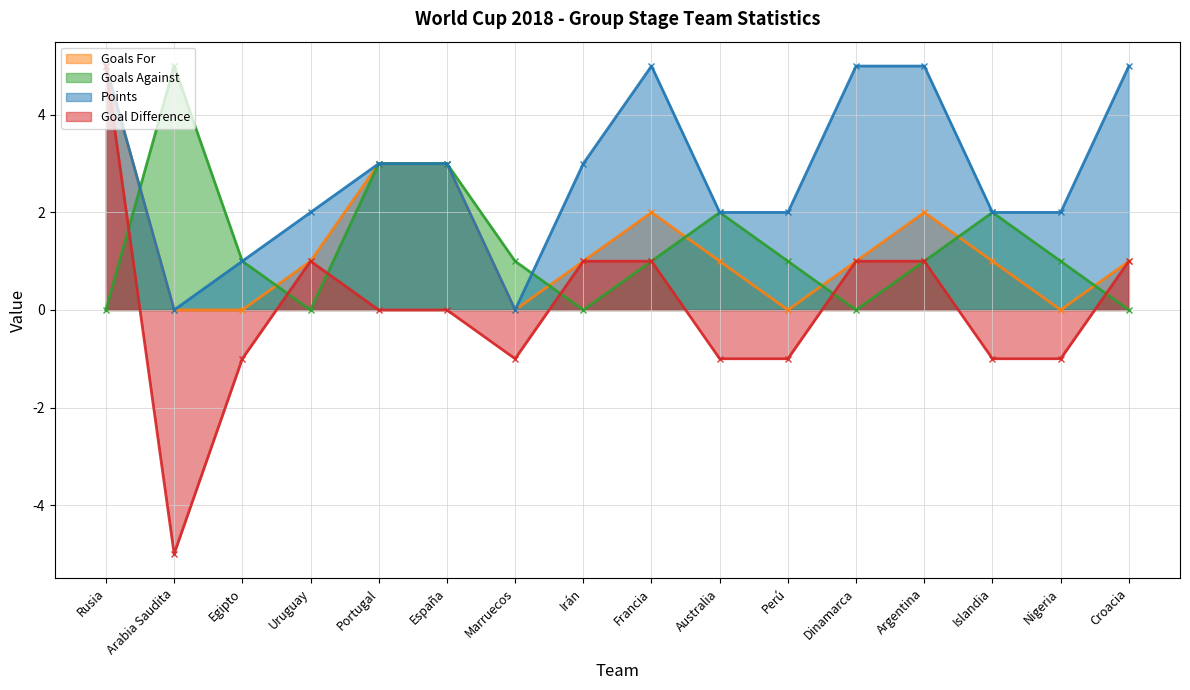

Reading left to right, extract all data points from this chart.

Goals For: 5	0	0	1	3	3	0	1	2	1	0	1	2	1	0	1
Goals Against: 0	5	1	0	3	3	1	0	1	2	1	0	1	2	1	0
Points: 5	0	1	2	3	3	0	3	5	2	2	5	5	2	2	5
Goal Difference: 5	-5	-1	1	0	0	-1	1	1	-1	-1	1	1	-1	-1	1